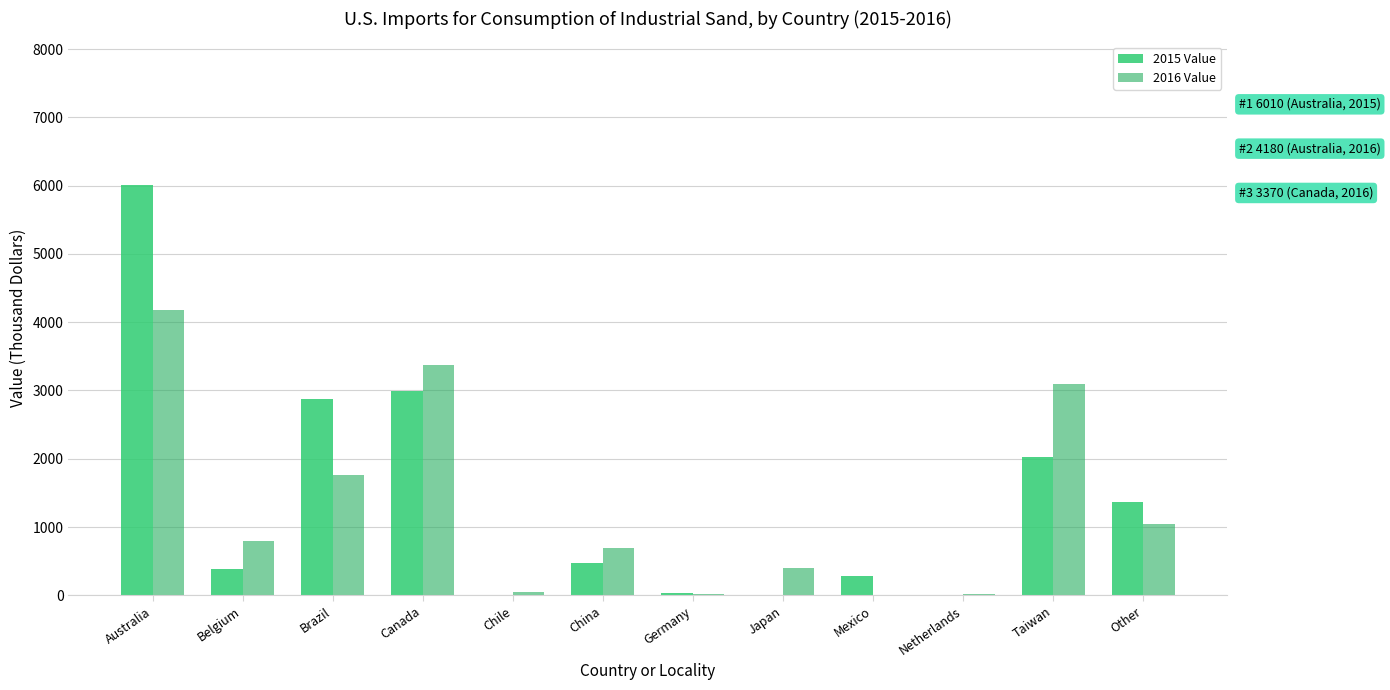

What is the sum of the 2016 Value values at Australia and Netherlands?

4196